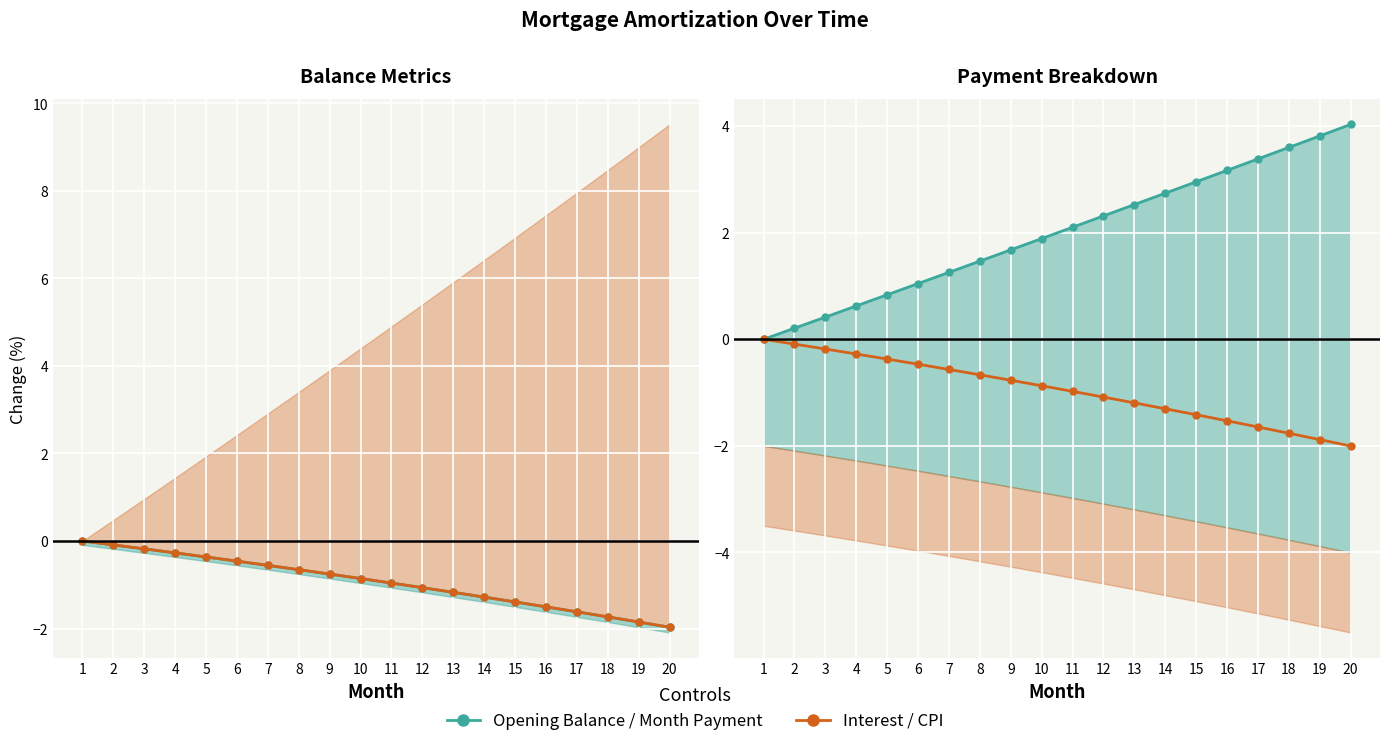

What is the sum of all CPI values?

-19.1